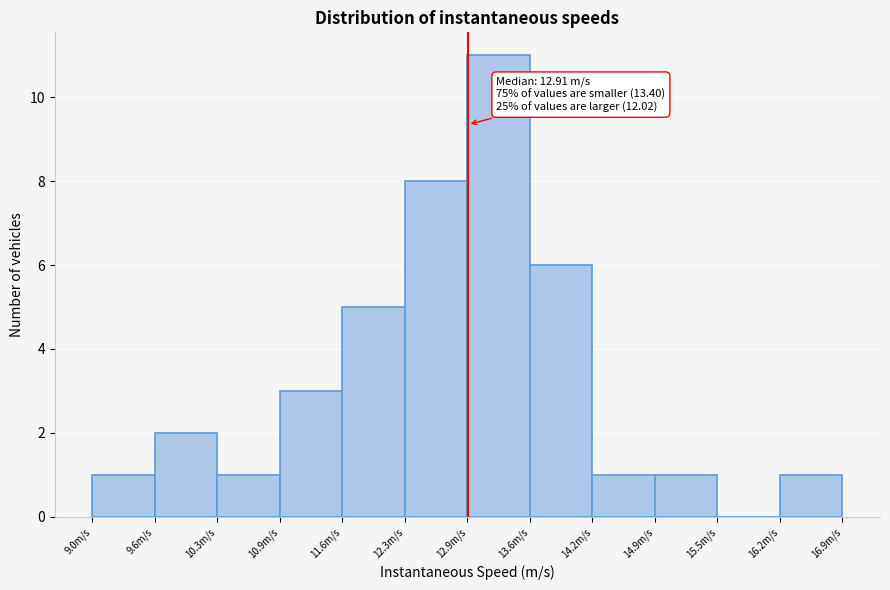

Over which range of the x-axis is the bar tallest?

12.9 to 13.6